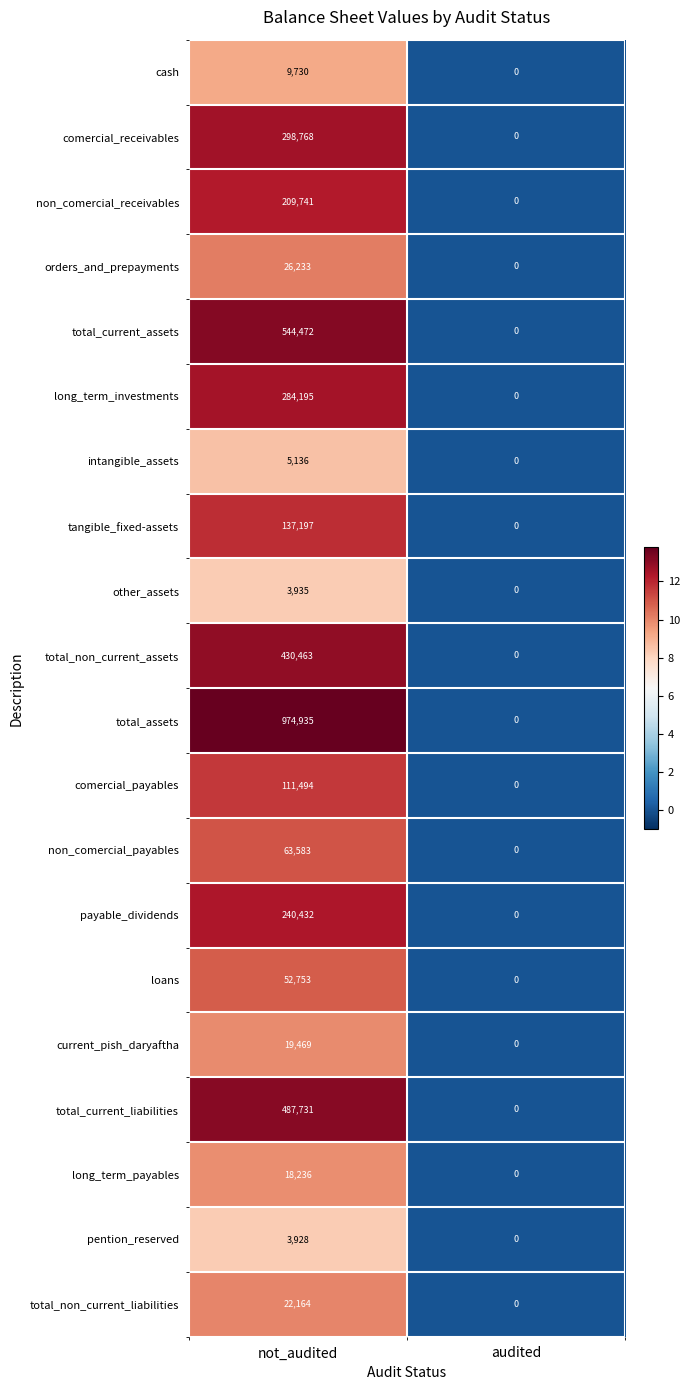

List the labels in order of total_assets value, smallest first.

audited, not_audited